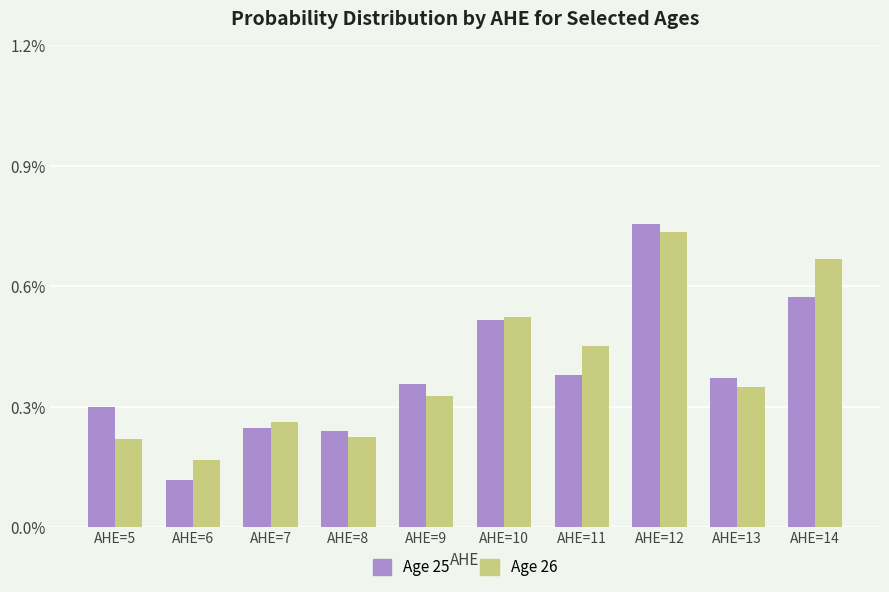

Count the Age 25 values in the range 0 to 1.

10